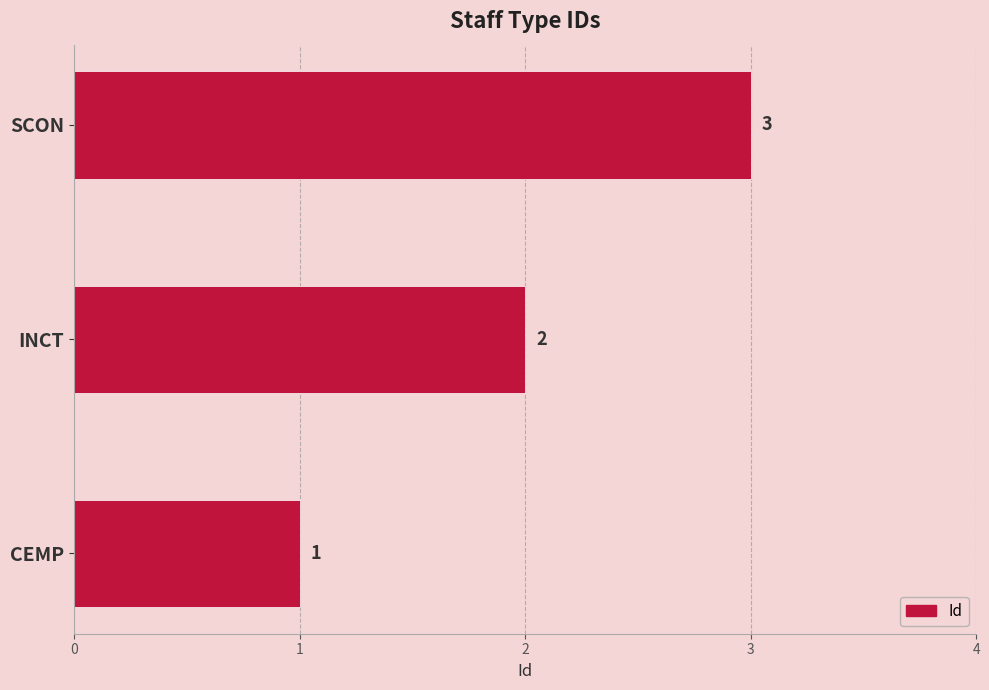

Does the chart contain stacked bars?

No